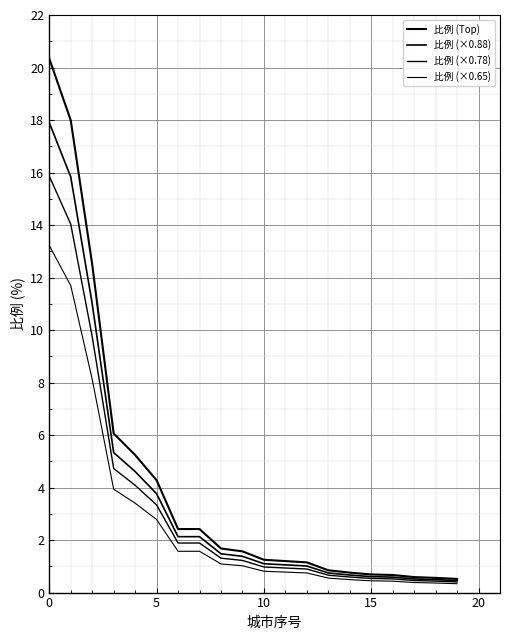

True or false: 比例 (×0.78) and 比例 (×0.88) intersect in this chart.

False